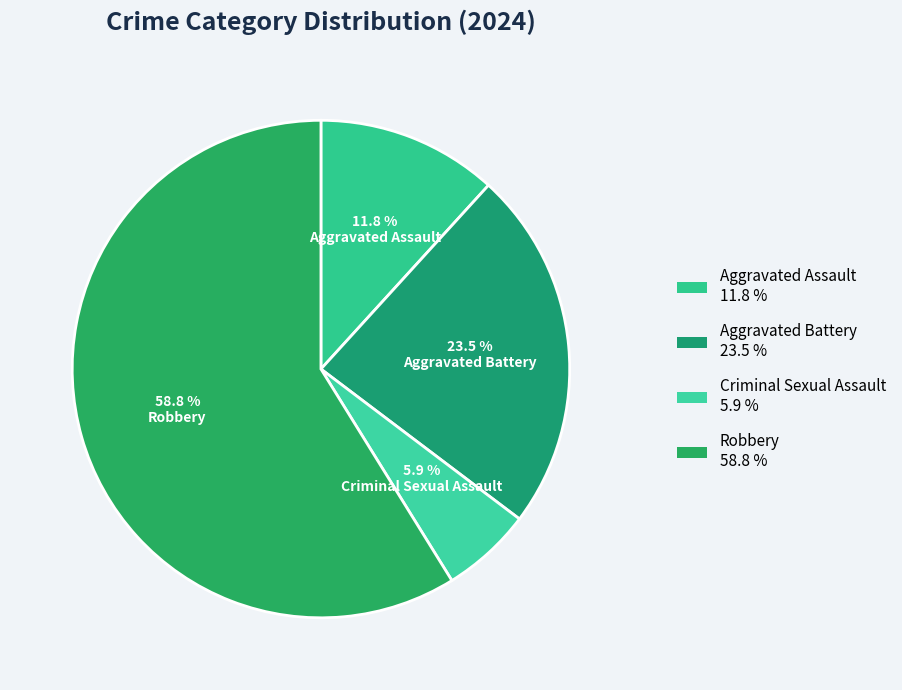

Does any single category account for the majority?

Yes